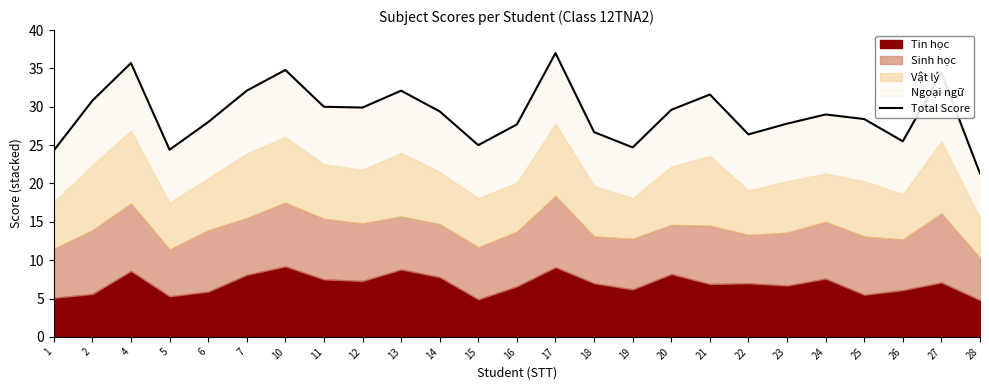

What is the sum of the values at 18 and 10?

61.5